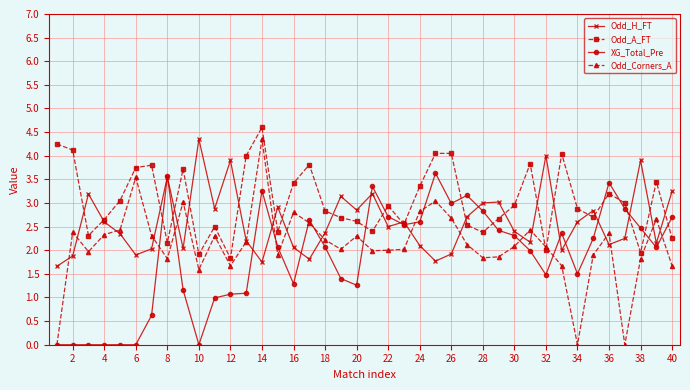

List the series in order of their overall mean, highest first.

Odd_A_FT, Odd_H_FT, Odd_Corners_A, XG_Total_Pre